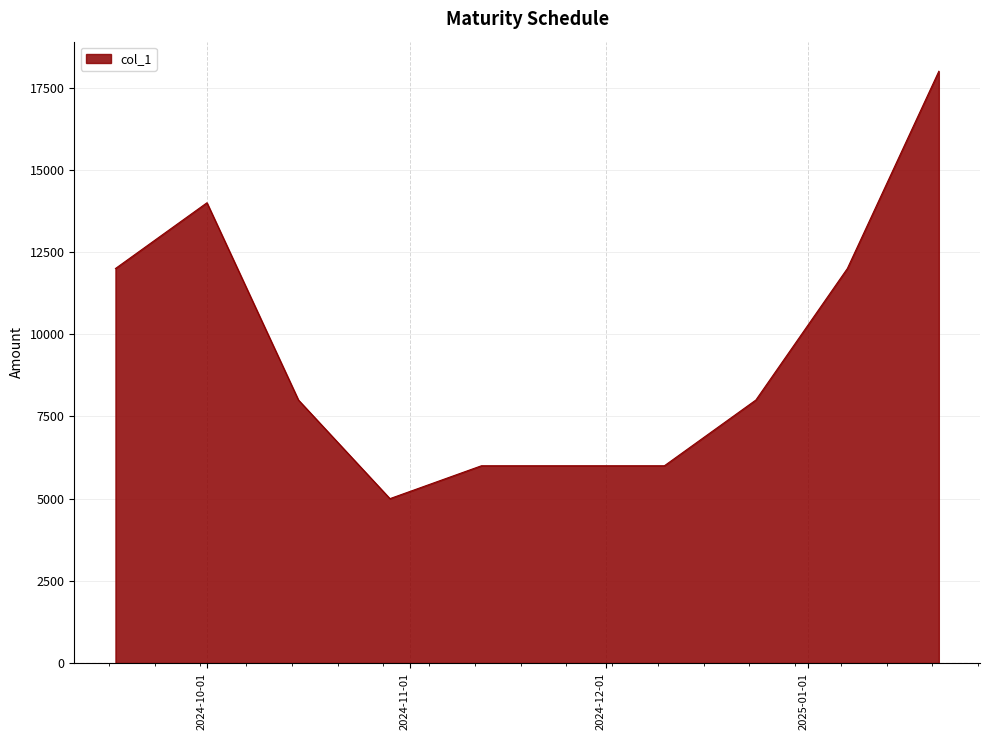

What is the minimum value shown in the chart?

5000